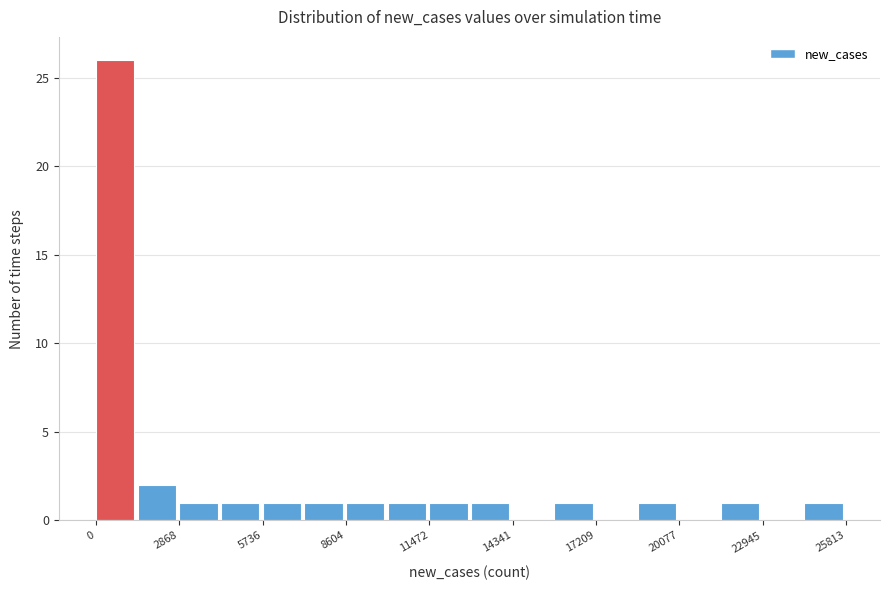

Around what value on the x-axis is the tallest bar? Give the approximate position of its centre, as read against the axis.

500